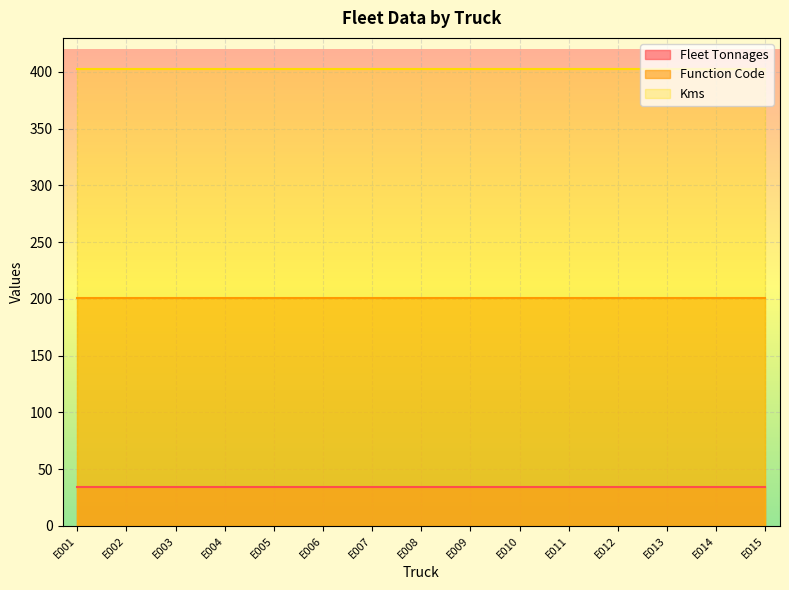

Does the chart display data point markers on the line(s)?

No